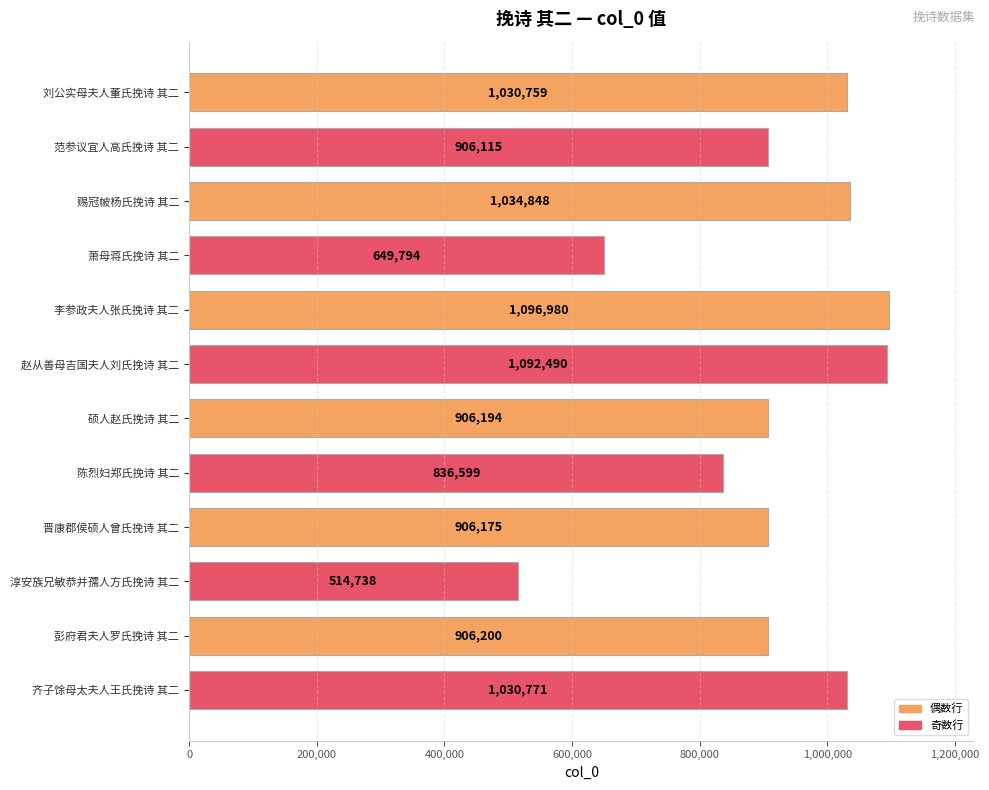

Which category has the lowest value across all series?

淳安族兄敏恭并孺人方氏挽诗 其二